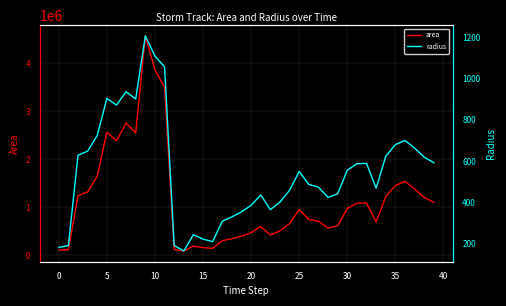

What are all the series names shown in the legend?

area, radius